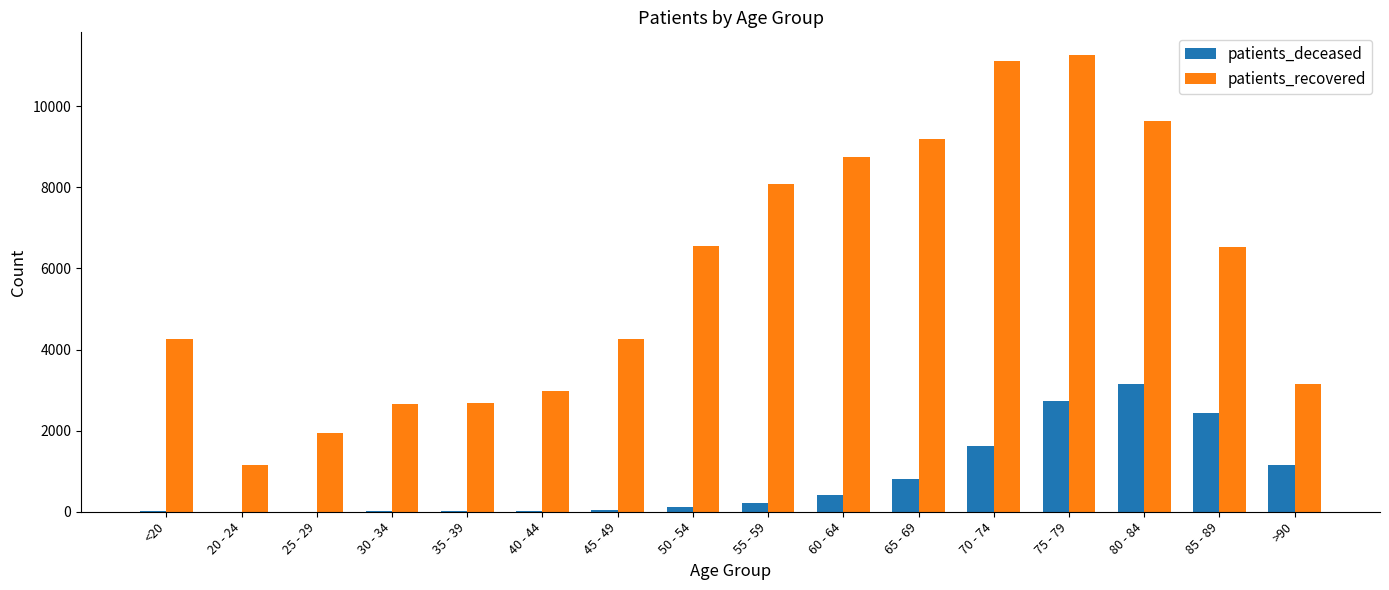

Which series has the largest total across all categories?

patients_recovered